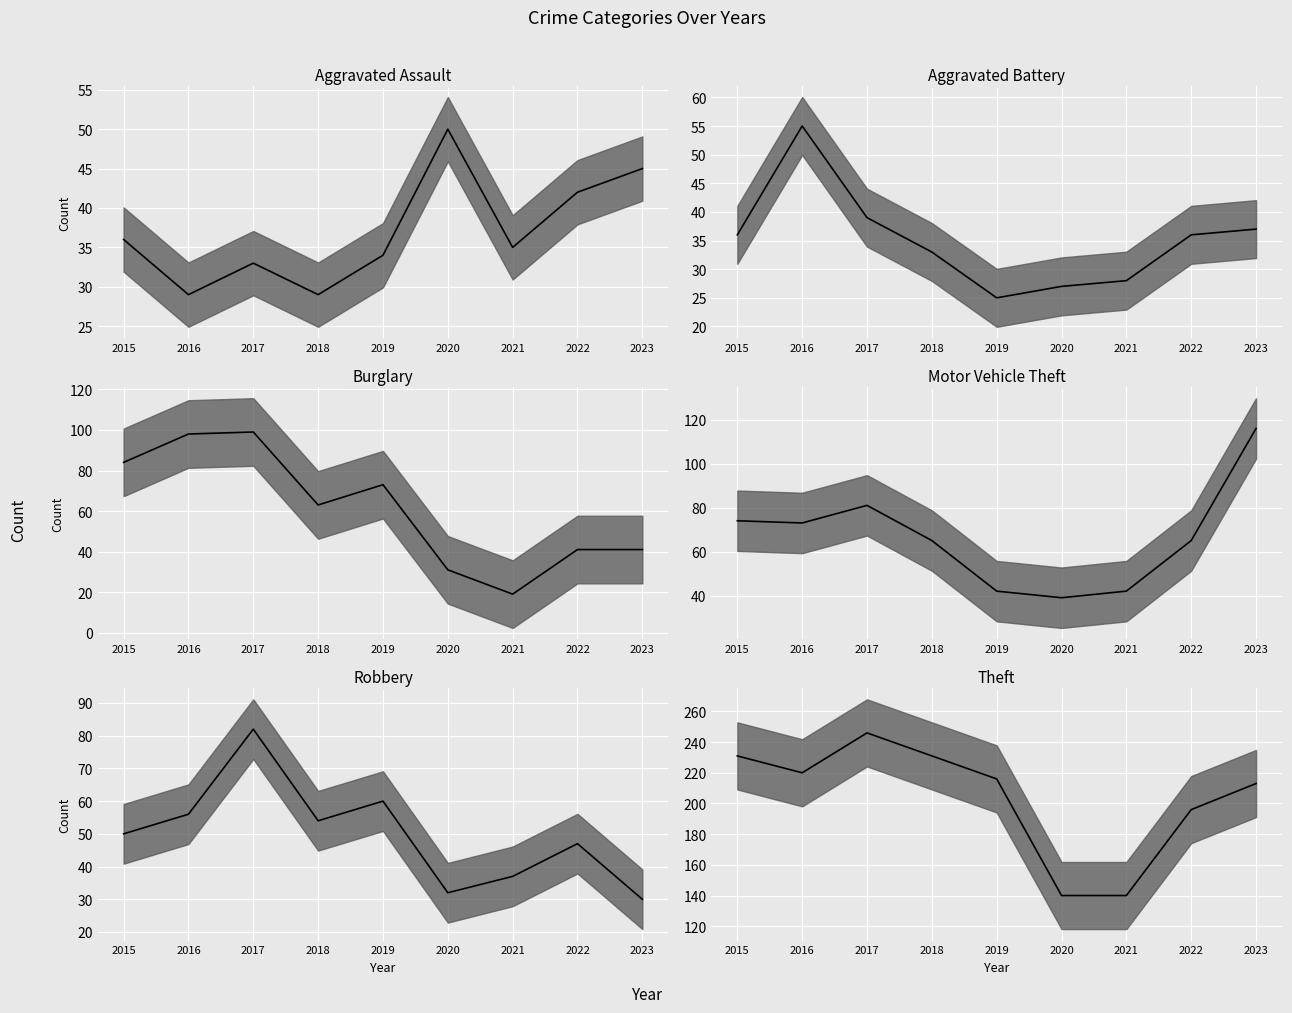

Which category has the highest value across all series?

2017